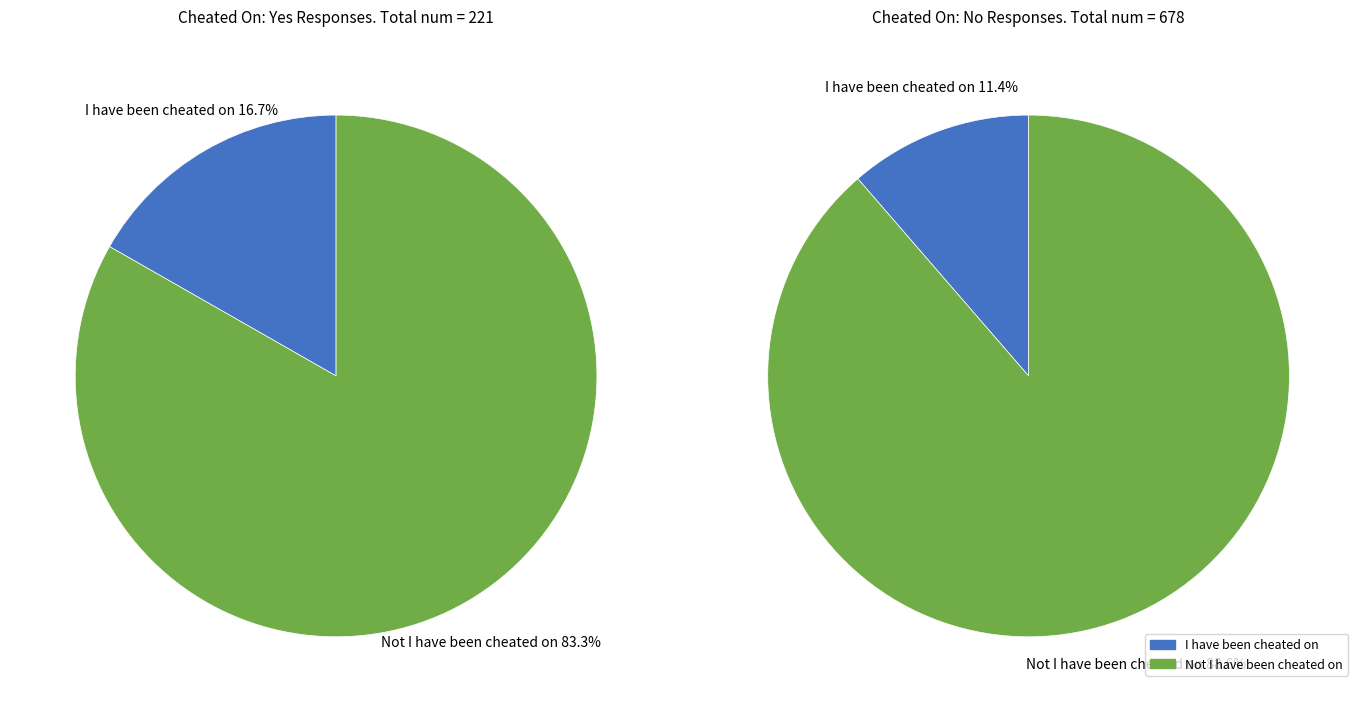

Which slice is the largest?

Not I have been cheated on